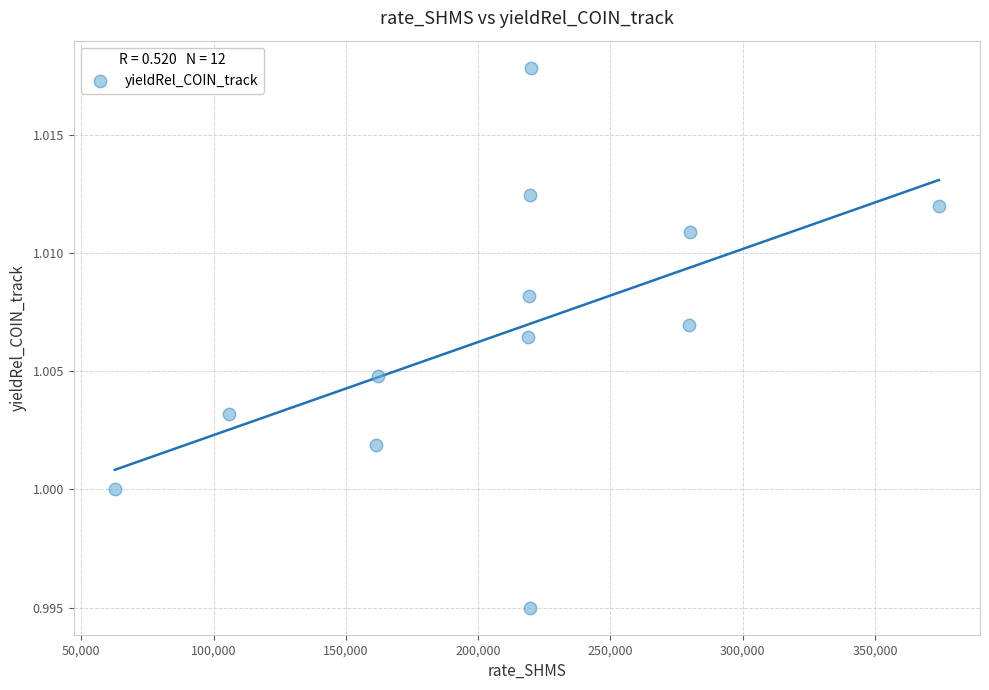

What is the range of X values (max minus min)?

311424.8